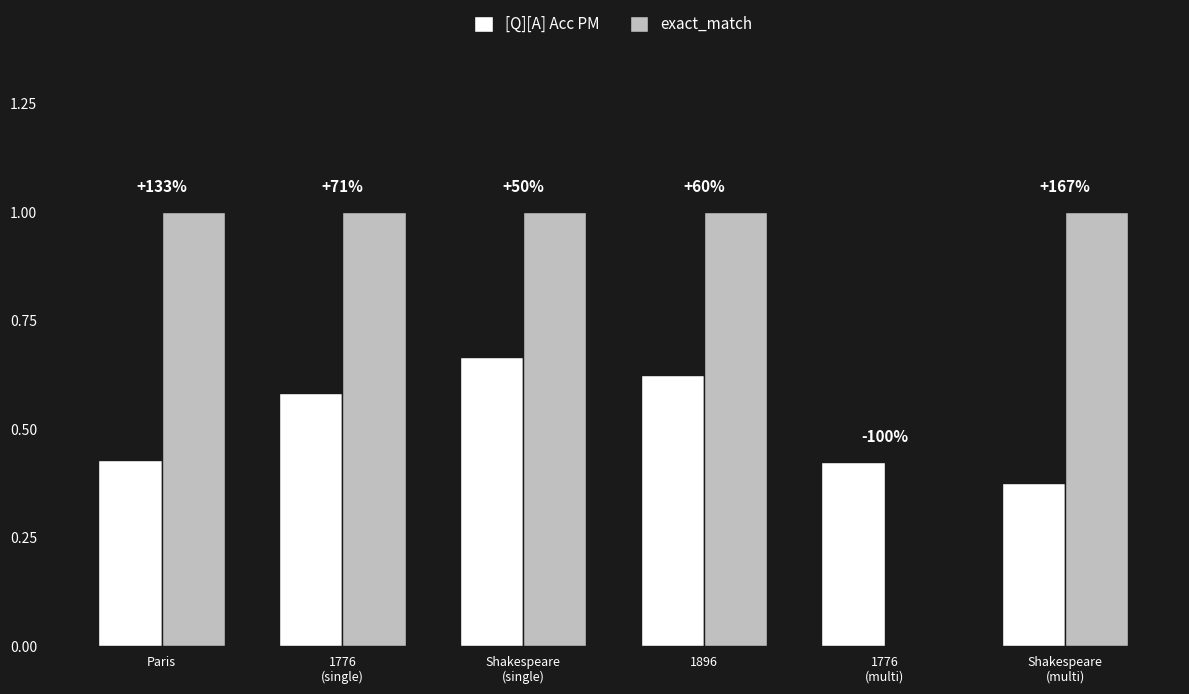

What are all the series names shown in the legend?

[Q][A] Acc PM, exact_match